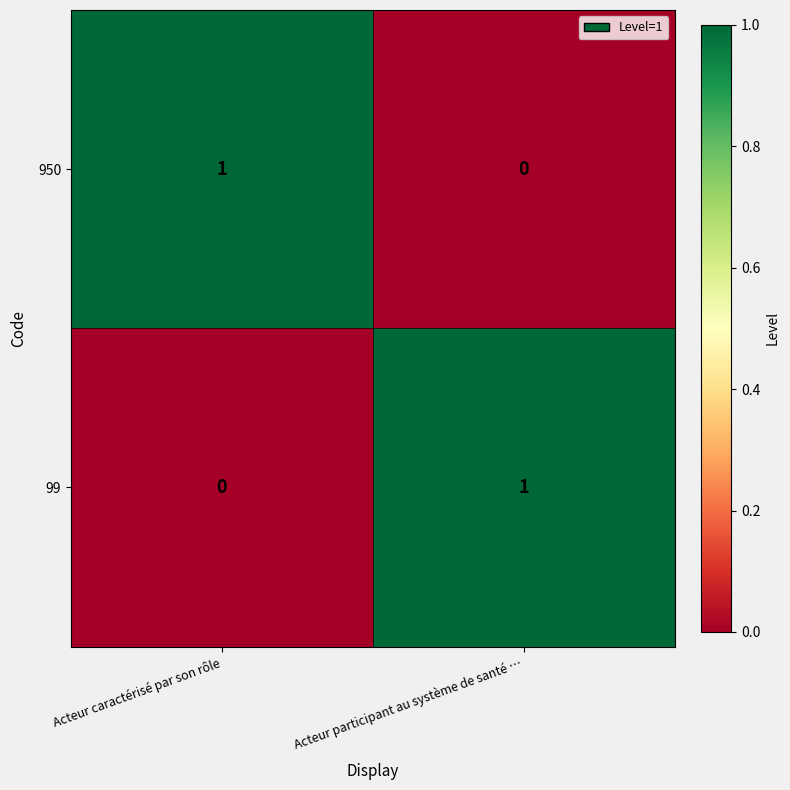

Which category has the highest value in the 950 series?

Acteur caractérisé par son rôle